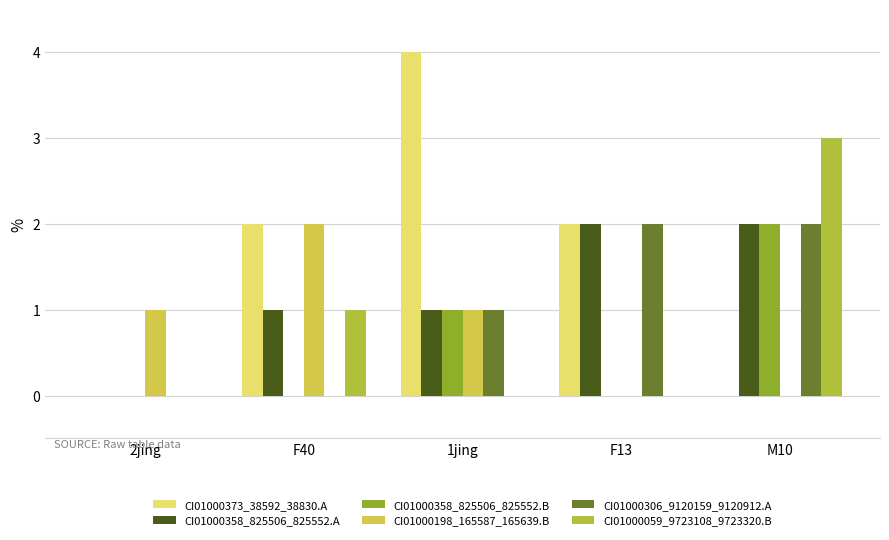

Which series changed the most between 2jing and F40?

CI01000373_38592_38830.A